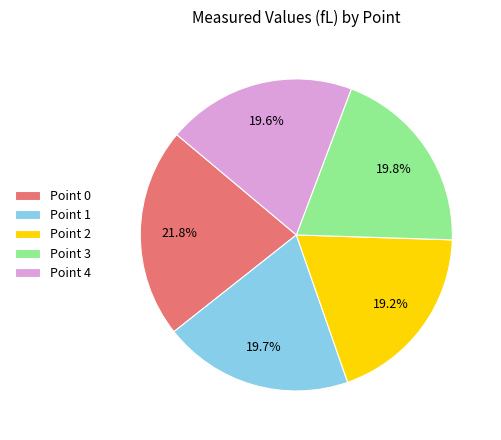

Which slice is the largest?

Point 0